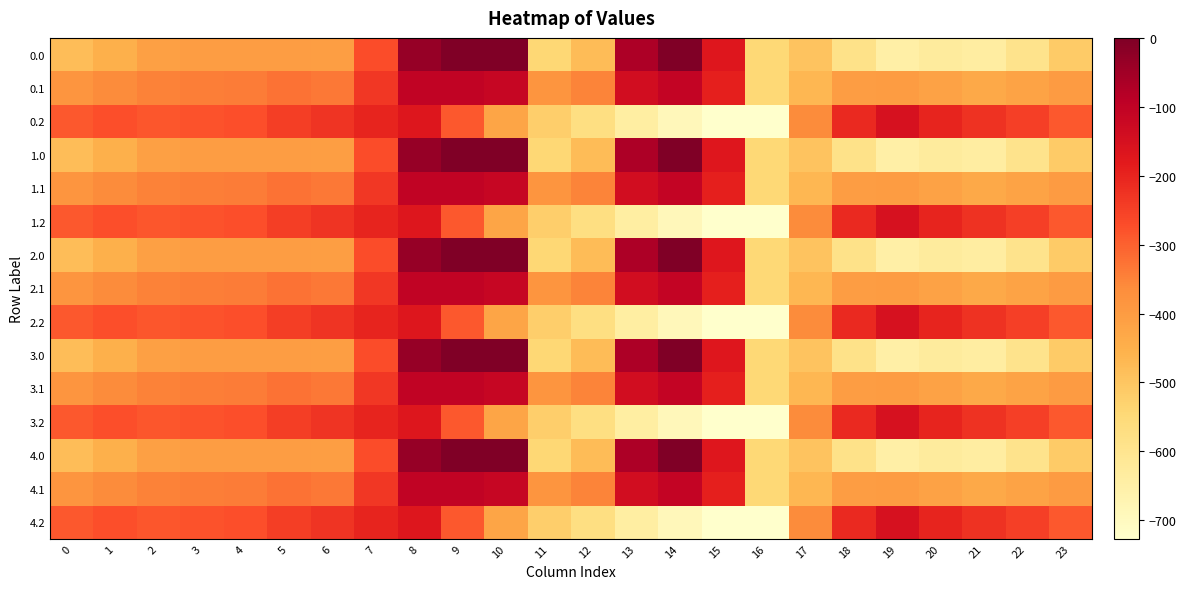

Reading right to left, extract all data points from this chart.

0.0: 23=-511.3	22=-592.3	21=-638.4	20=-629.9	19=-649.2	18=-586.7	17=-494.8	16=-545.4	15=-172.8	14=-0.3	13=-70.2	12=-477.2	11=-544.3	10=0.0	9=0.0	8=-35.0	7=-270.7	6=-408.0	5=-403.8	4=-404.9	3=-404.4	2=-410.3	1=-449.5	0=-482.0
0.1: 23=-399.4	22=-419.9	21=-432.4	20=-414.5	19=-400.2	18=-405.4	17=-466.6	16=-547.3	15=-190.4	14=-105.5	13=-141.2	12=-350.8	11=-384.7	10=-114.0	9=-104.8	8=-102.3	7=-234.9	6=-332.2	5=-325.7	4=-339.6	3=-342.7	2=-347.9	1=-361.1	0=-384.6
0.2: 23=-287.5	22=-247.4	21=-226.4	20=-199.2	19=-151.0	18=-210.0	17=-362.4	16=-726.6	15=-725.8	14=-687.4	13=-640.4	12=-571.2	11=-520.6	10=-423.5	9=-288.5	8=-169.5	7=-199.0	6=-228.8	5=-245.0	4=-274.4	3=-281.0	2=-285.5	1=-272.7	0=-287.1
1.0: 23=-511.3	22=-592.3	21=-638.4	20=-629.9	19=-649.2	18=-586.7	17=-494.8	16=-545.4	15=-172.8	14=-0.3	13=-70.2	12=-477.2	11=-544.3	10=0.0	9=0.0	8=-35.0	7=-270.7	6=-408.0	5=-403.8	4=-404.9	3=-404.4	2=-410.3	1=-449.5	0=-482.0
1.1: 23=-399.4	22=-419.9	21=-432.4	20=-414.5	19=-400.2	18=-405.4	17=-466.6	16=-547.3	15=-190.4	14=-105.5	13=-141.2	12=-350.8	11=-384.7	10=-114.0	9=-104.8	8=-102.3	7=-234.9	6=-332.2	5=-325.7	4=-339.6	3=-342.7	2=-347.9	1=-361.1	0=-384.6
1.2: 23=-287.5	22=-247.4	21=-226.4	20=-199.2	19=-151.0	18=-210.0	17=-362.4	16=-726.6	15=-725.8	14=-687.4	13=-640.4	12=-571.2	11=-520.6	10=-423.5	9=-288.5	8=-169.5	7=-199.0	6=-228.8	5=-245.0	4=-274.4	3=-281.0	2=-285.5	1=-272.7	0=-287.1
2.0: 23=-511.3	22=-592.3	21=-638.4	20=-629.9	19=-649.2	18=-586.7	17=-494.8	16=-545.4	15=-172.8	14=-0.3	13=-70.2	12=-477.2	11=-544.3	10=0.0	9=0.0	8=-35.0	7=-270.7	6=-408.0	5=-403.8	4=-404.9	3=-404.4	2=-410.3	1=-449.5	0=-482.0
2.1: 23=-399.4	22=-419.9	21=-432.4	20=-414.5	19=-400.2	18=-405.4	17=-466.6	16=-547.3	15=-190.4	14=-105.5	13=-141.2	12=-350.8	11=-384.7	10=-114.0	9=-104.8	8=-102.3	7=-234.9	6=-332.2	5=-325.7	4=-339.6	3=-342.7	2=-347.9	1=-361.1	0=-384.6
2.2: 23=-287.5	22=-247.4	21=-226.4	20=-199.2	19=-151.0	18=-210.0	17=-362.4	16=-726.6	15=-725.8	14=-687.4	13=-640.4	12=-571.2	11=-520.6	10=-423.5	9=-288.5	8=-169.5	7=-199.0	6=-228.8	5=-245.0	4=-274.4	3=-281.0	2=-285.5	1=-272.7	0=-287.1
3.0: 23=-511.3	22=-592.3	21=-638.4	20=-629.9	19=-649.2	18=-586.7	17=-494.8	16=-545.4	15=-172.8	14=-0.3	13=-70.2	12=-477.2	11=-544.3	10=0.0	9=0.0	8=-35.0	7=-270.7	6=-408.0	5=-403.8	4=-404.9	3=-404.4	2=-410.3	1=-449.5	0=-482.0
3.1: 23=-399.4	22=-419.9	21=-432.4	20=-414.5	19=-400.2	18=-405.4	17=-466.6	16=-547.3	15=-190.4	14=-105.5	13=-141.2	12=-350.8	11=-384.7	10=-114.0	9=-104.8	8=-102.3	7=-234.9	6=-332.2	5=-325.7	4=-339.6	3=-342.7	2=-347.9	1=-361.1	0=-384.6
3.2: 23=-287.5	22=-247.4	21=-226.4	20=-199.2	19=-151.0	18=-210.0	17=-362.4	16=-726.6	15=-725.8	14=-687.4	13=-640.4	12=-571.2	11=-520.6	10=-423.5	9=-288.5	8=-169.5	7=-199.0	6=-228.8	5=-245.0	4=-274.4	3=-281.0	2=-285.5	1=-272.7	0=-287.1
4.0: 23=-511.3	22=-592.3	21=-638.4	20=-629.9	19=-649.2	18=-586.7	17=-494.8	16=-545.4	15=-172.8	14=-0.3	13=-70.2	12=-477.2	11=-544.3	10=0.0	9=0.0	8=-35.0	7=-270.7	6=-408.0	5=-403.8	4=-404.9	3=-404.4	2=-410.3	1=-449.5	0=-482.0
4.1: 23=-399.4	22=-419.9	21=-432.4	20=-414.5	19=-400.2	18=-405.4	17=-466.6	16=-547.3	15=-190.4	14=-105.5	13=-141.2	12=-350.8	11=-384.7	10=-114.0	9=-104.8	8=-102.3	7=-234.9	6=-332.2	5=-325.7	4=-339.6	3=-342.7	2=-347.9	1=-361.1	0=-384.6
4.2: 23=-287.5	22=-247.4	21=-226.4	20=-199.2	19=-151.0	18=-210.0	17=-362.4	16=-726.6	15=-725.8	14=-687.4	13=-640.4	12=-571.2	11=-520.6	10=-423.5	9=-288.5	8=-169.5	7=-199.0	6=-228.8	5=-245.0	4=-274.4	3=-281.0	2=-285.5	1=-272.7	0=-287.1